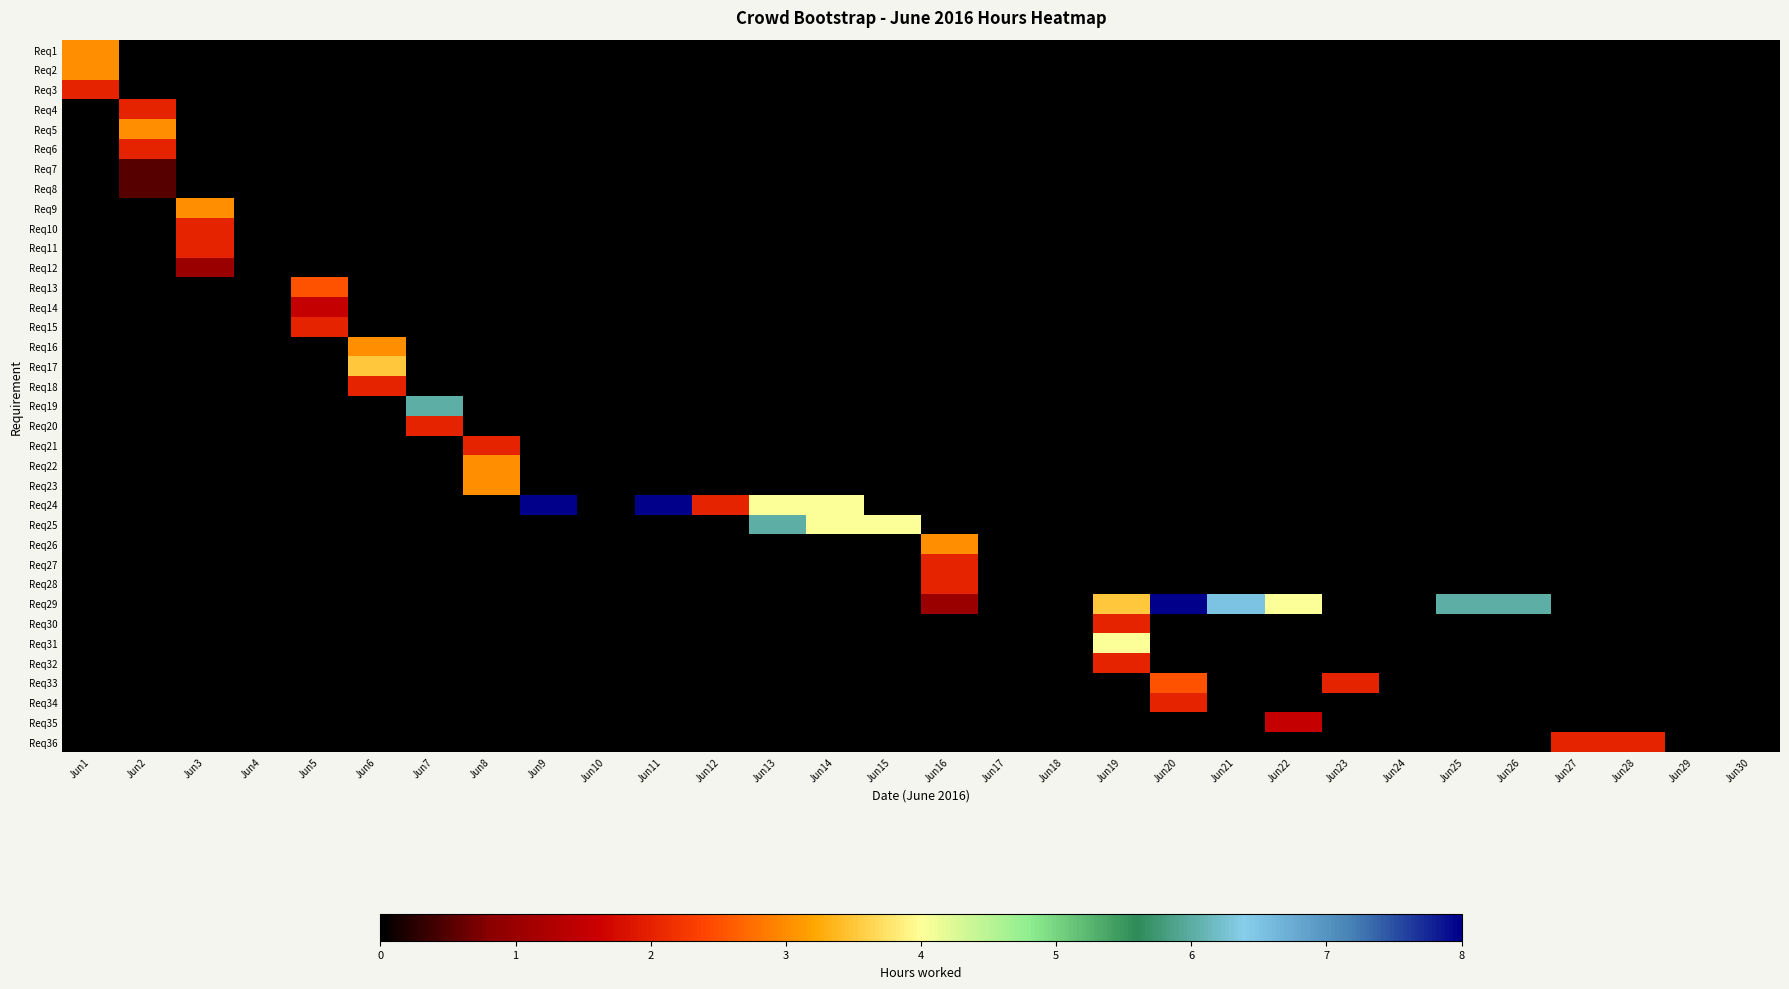

At Jun21, list the series in order from smallest to largest.

Req1, Req2, Req3, Req4, Req5, Req6, Req7, Req8, Req9, Req10, Req11, Req12, Req13, Req14, Req15, Req16, Req17, Req18, Req19, Req20, Req21, Req22, Req23, Req24, Req25, Req26, Req27, Req28, Req30, Req31, Req32, Req33, Req34, Req35, Req36, Req29